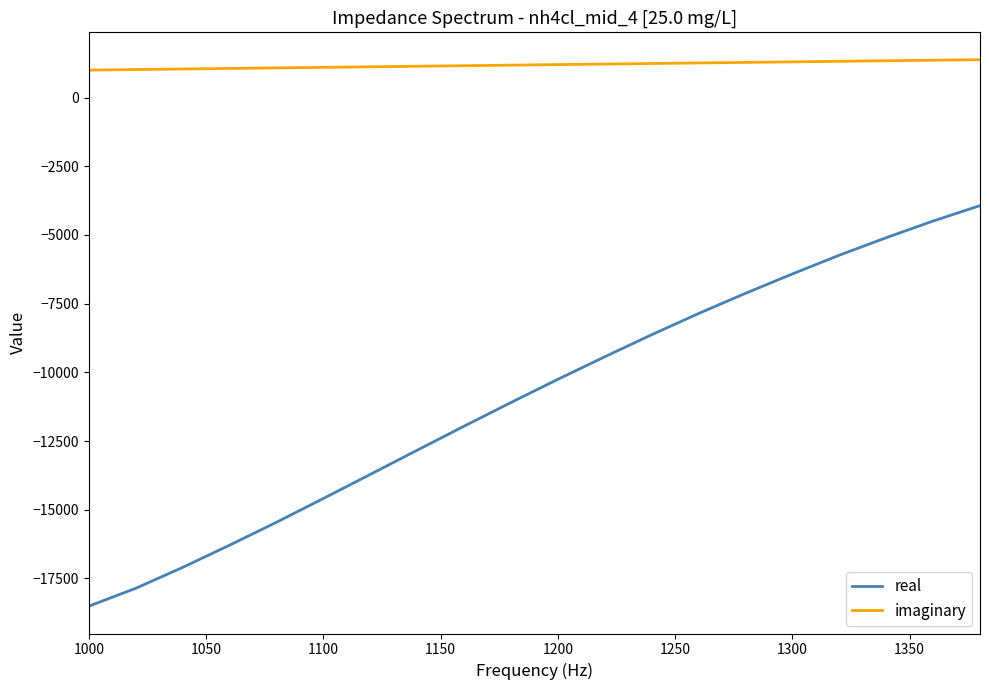

Which series has the largest range (max minus min)?

real